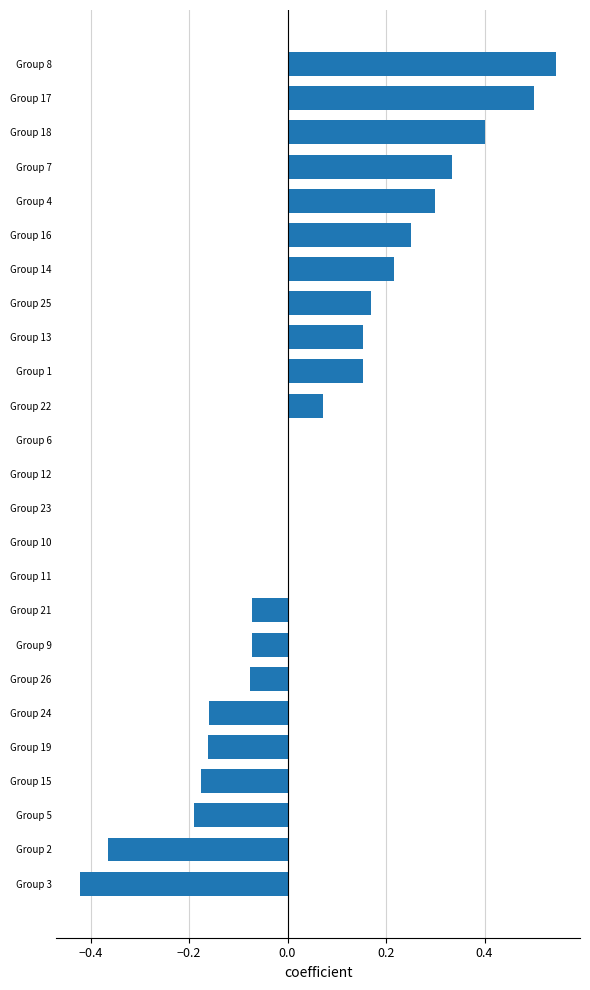

How many data points does each series have?

25